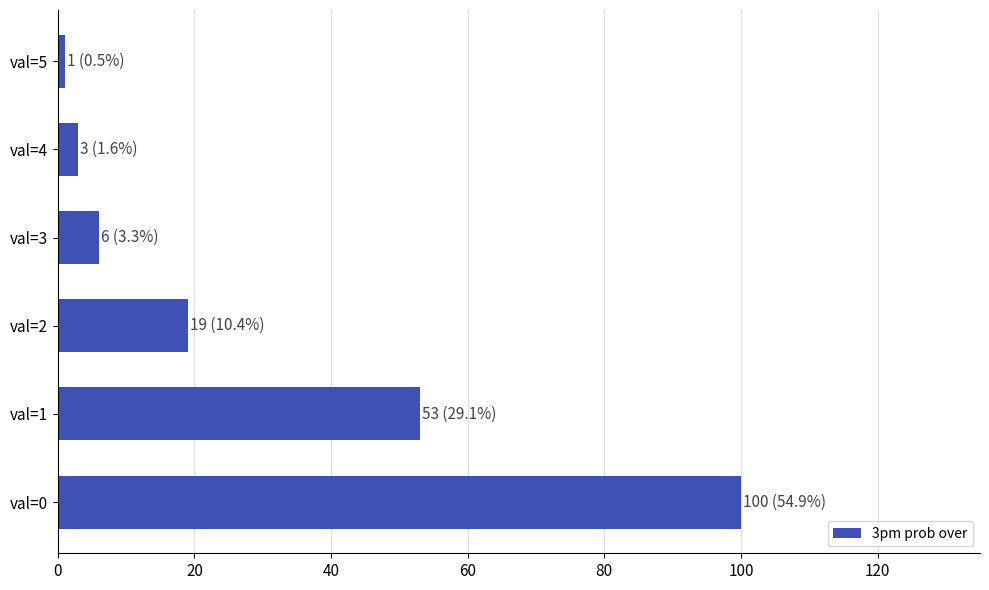

List the labels in order of value, smallest first.

val=5, val=4, val=3, val=2, val=1, val=0